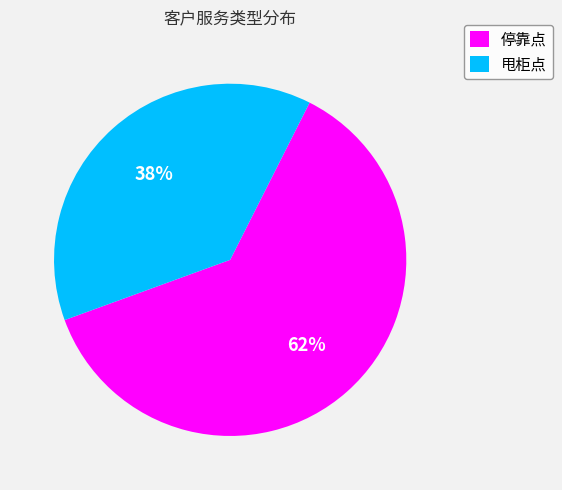

The 停靠点 slice represents 62% of the pie. True or false?

True